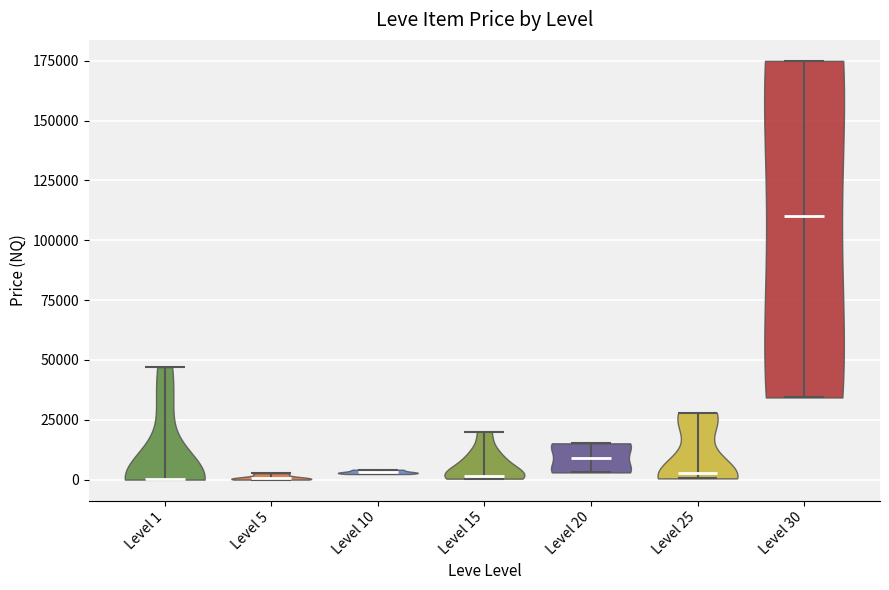

Reading left to right, read every violin against the y-axis: where its median line is, and the lowest and highest points it reaches. The values are not printed on the chart, so give them approximately, as read against the axis.

Level 1: median line 0, lowest point 0, highest point 45000
Level 5: median line 0, lowest point 0, highest point 5000
Level 10: median line 5000, lowest point 0, highest point 5000
Level 15: median line 0, lowest point 0, highest point 20000
Level 20: median line 10000, lowest point 5000, highest point 15000
Level 25: median line 5000, lowest point 0, highest point 30000
Level 30: median line 110000, lowest point 35000, highest point 175000